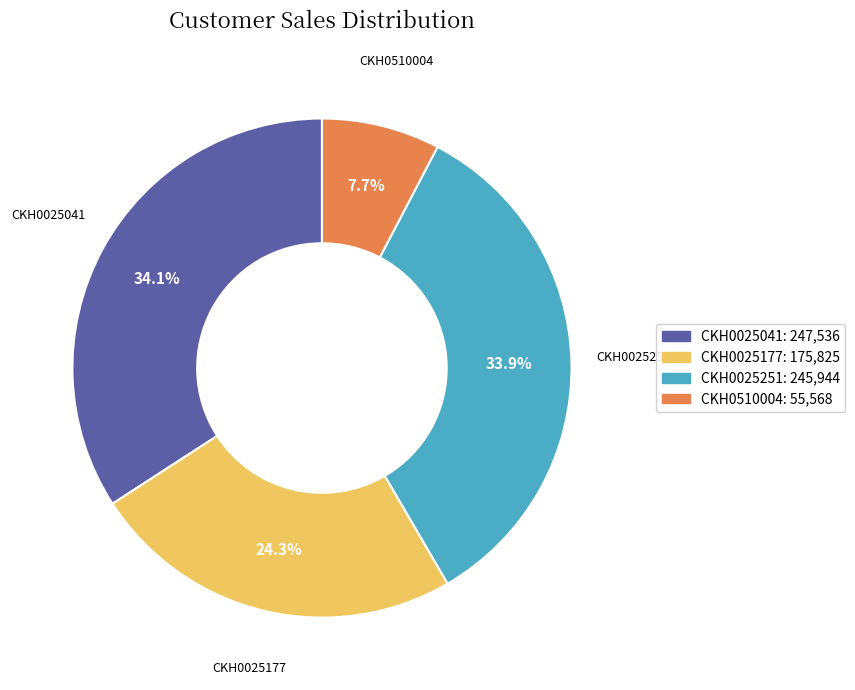

To the nearest percent, what is the average slice percentage?

25%